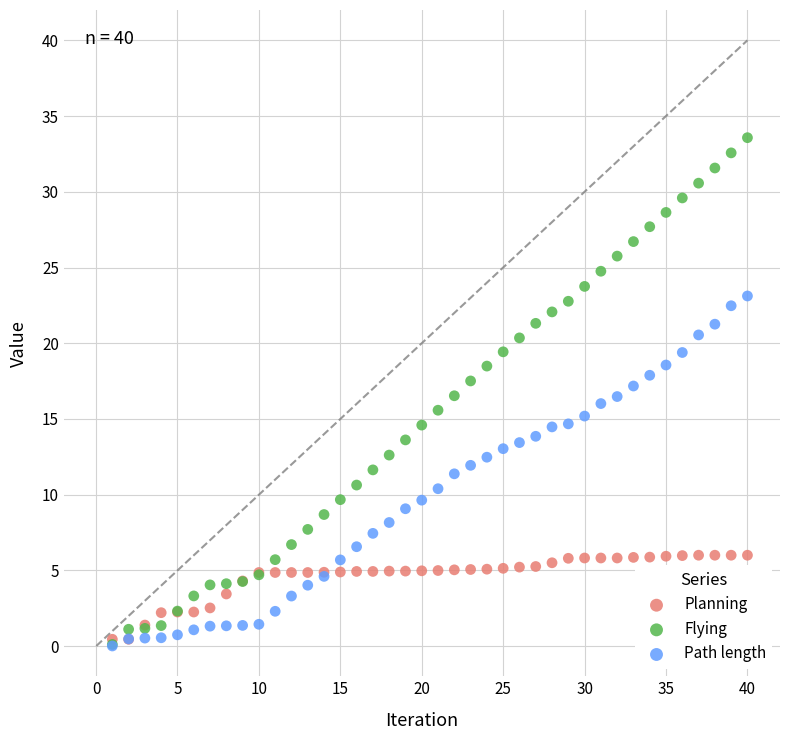

What are all the series names shown in the legend?

Planning, Flying, Path length